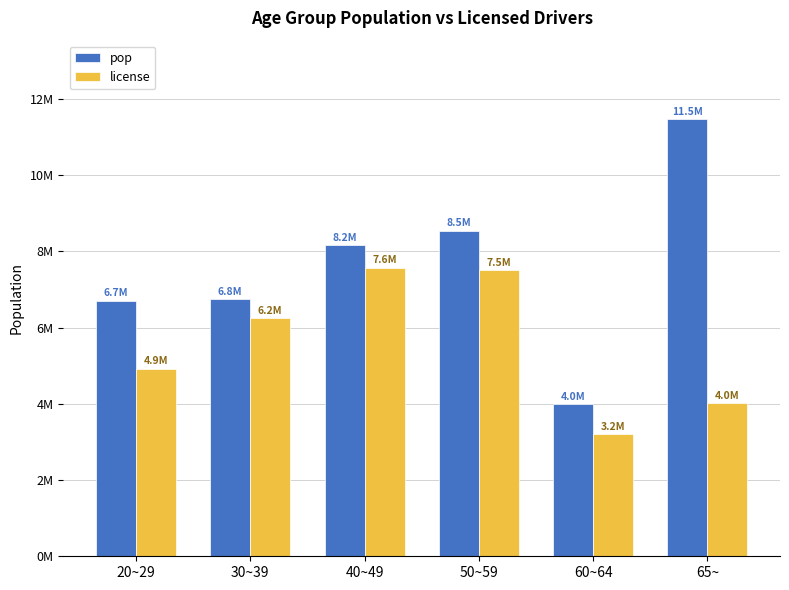

Does the chart contain stacked bars?

No